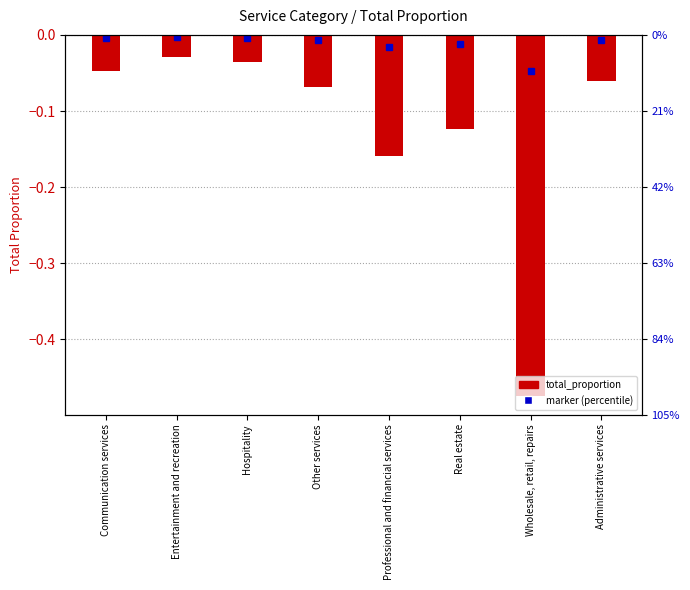

List the labels in order of value, largest first.

Entertainment and recreation, Hospitality, Communication services, Administrative services, Other services, Real estate, Professional and financial services, Wholesale, retail, repairs